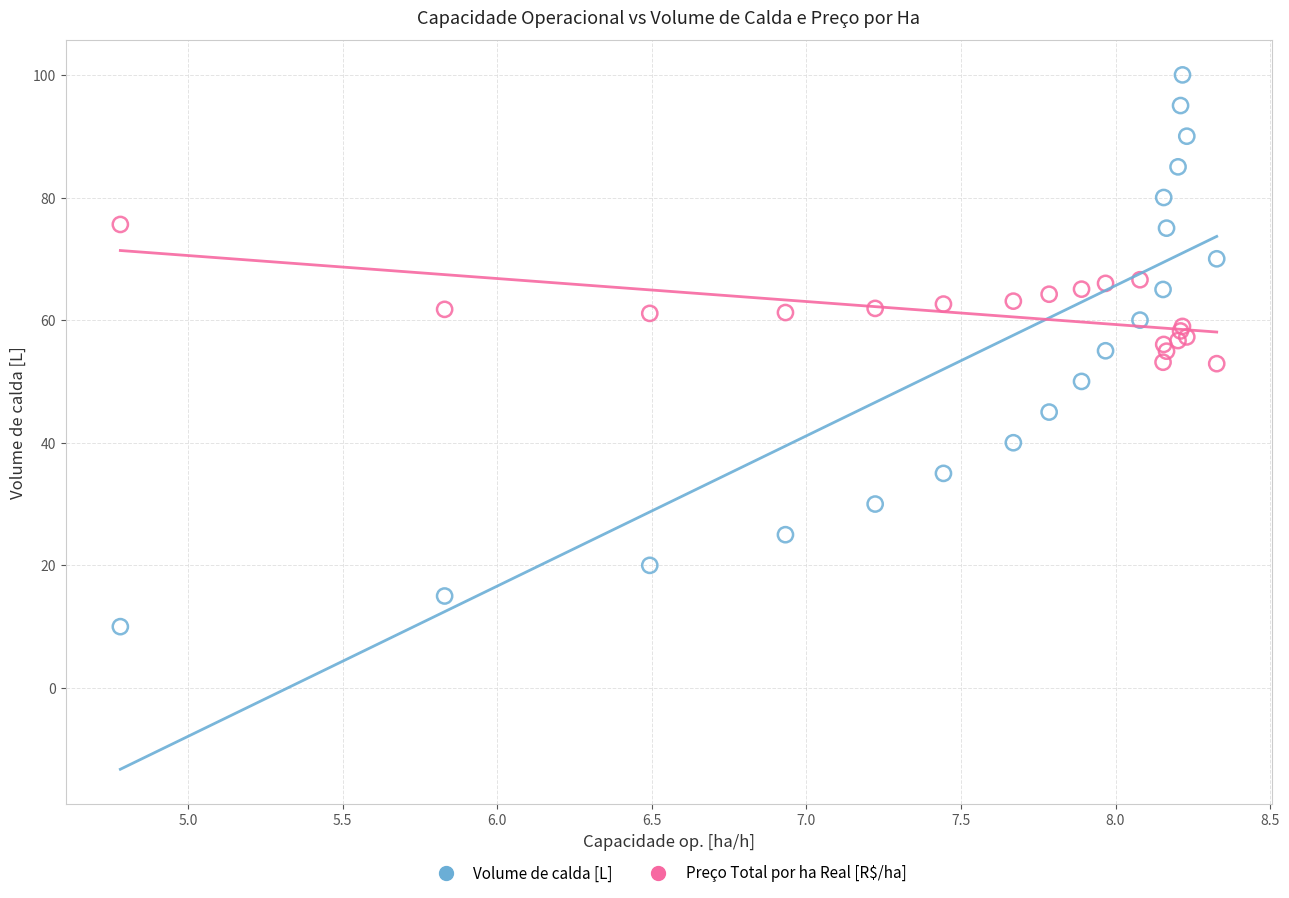

Which series has the largest Y range (max minus min)?

Volume de calda [L]